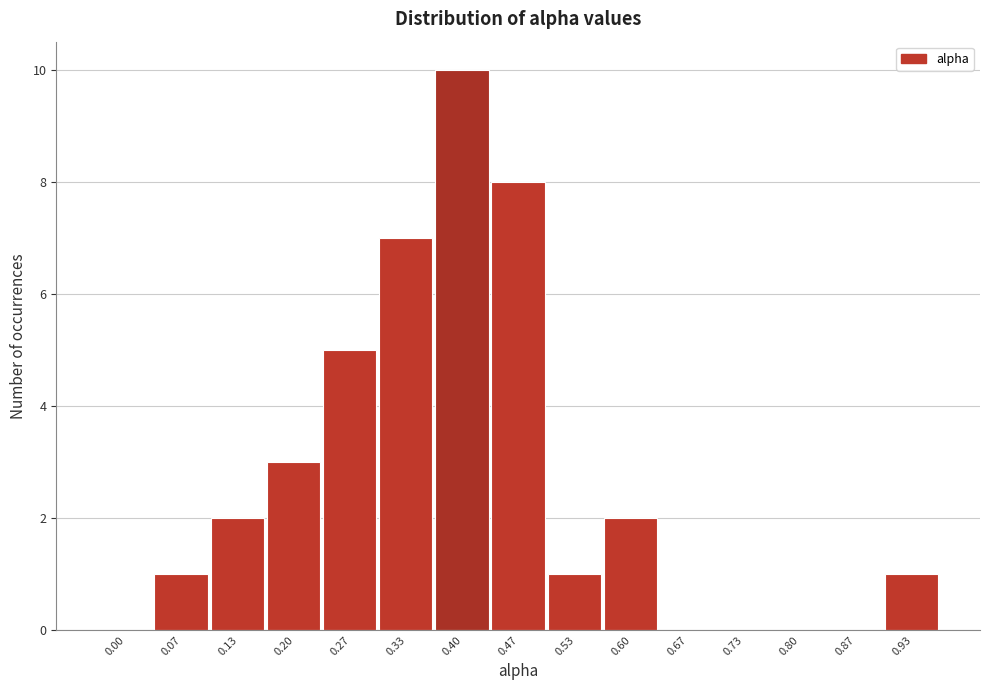

Reading right to left, transcribe all the data shown in this chart.

0.93=1	0.87=0	0.80=0	0.73=0	0.67=0	0.60=2	0.53=1	0.47=8	0.40=10	0.33=7	0.27=5	0.20=3	0.13=2	0.07=1	0.00=0